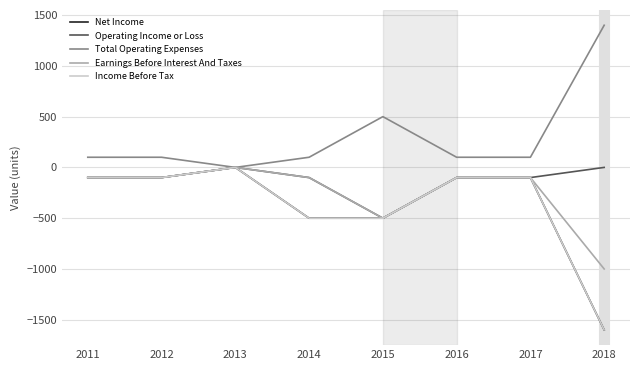

True or false: Operating Income or Loss and Total Operating Expenses intersect in this chart.

False